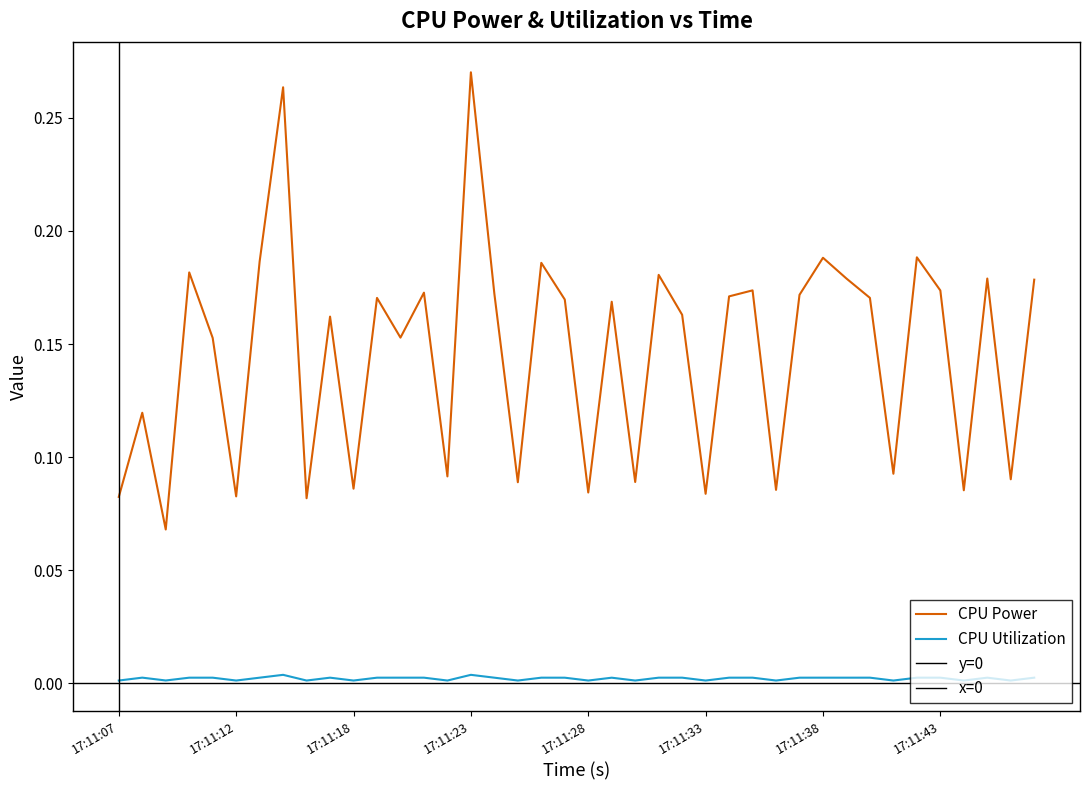

The value of CPU Power at 17:11:32 is 0.3. True or false?

False